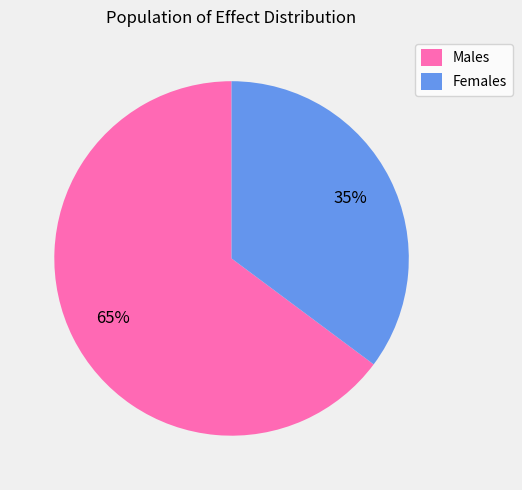

How many segments does this pie chart have?

2